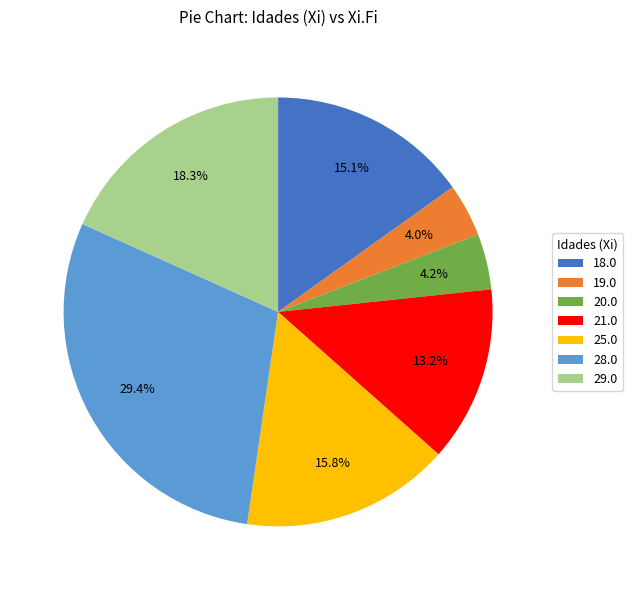

The 19.0 slice represents 4% of the pie. True or false?

True